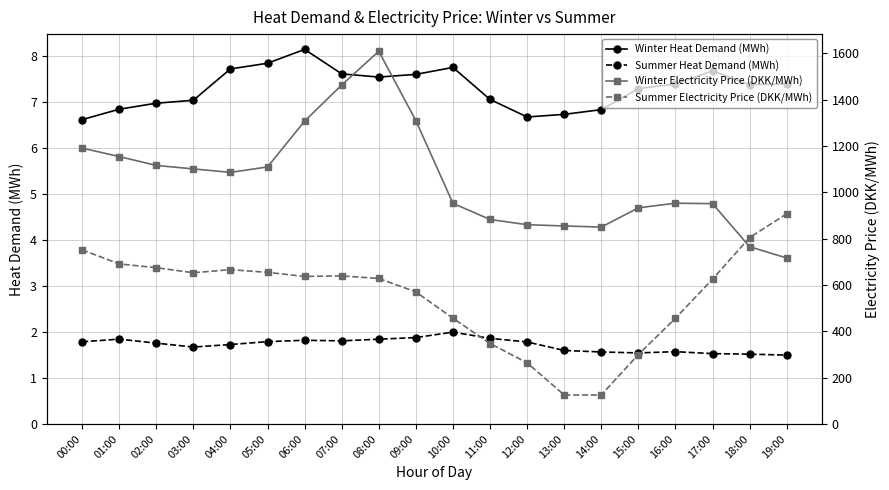

What is the minimum value shown in the chart?

1.5